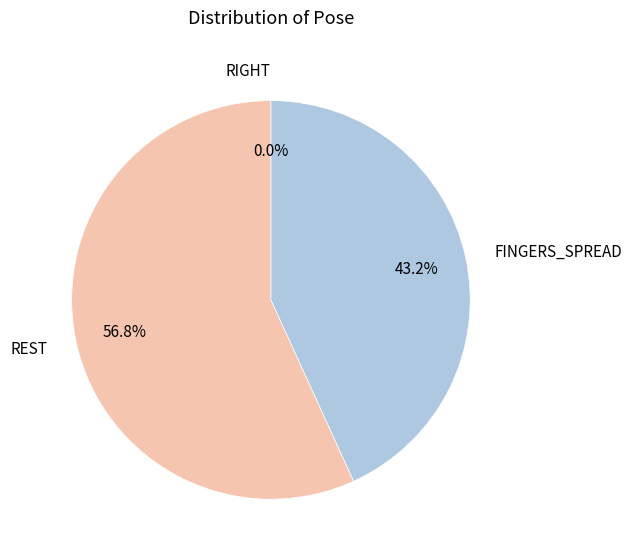

Is there any slice that represents more than half of the pie?

Yes